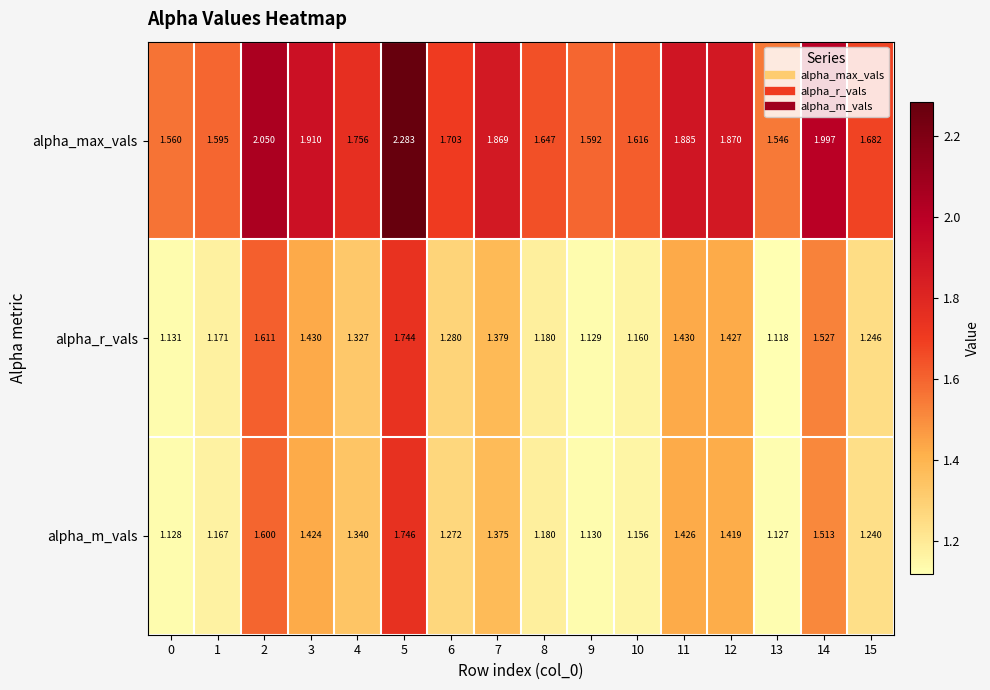

Rank the series at 10 from highest to lowest value.

alpha_max_vals, alpha_r_vals, alpha_m_vals